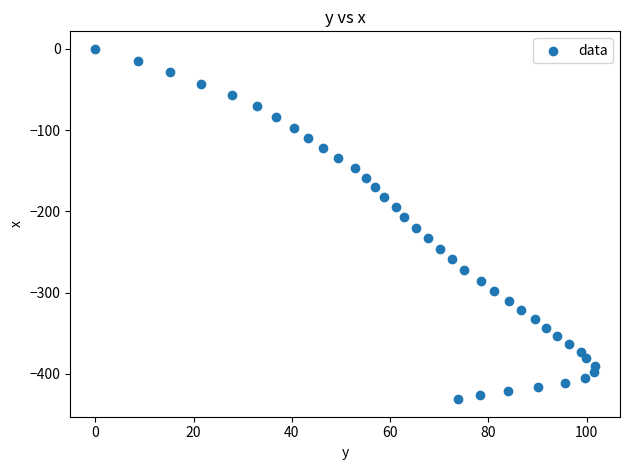

What is the range of Y values (max minus min)?

431.2